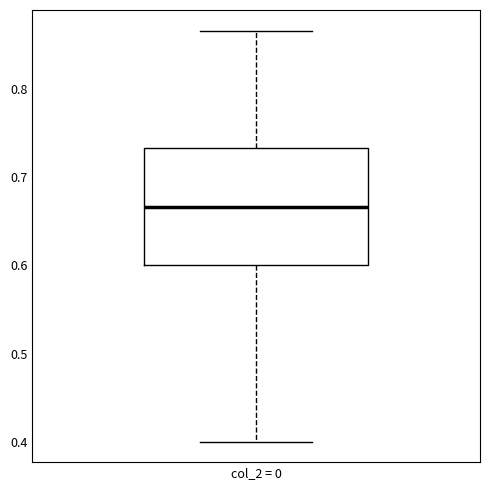

Where is the lower edge of the box for col_2 = 0 on the y-axis? The values are not printed on the chart, so give them approximately, as read against the axis.

0.60